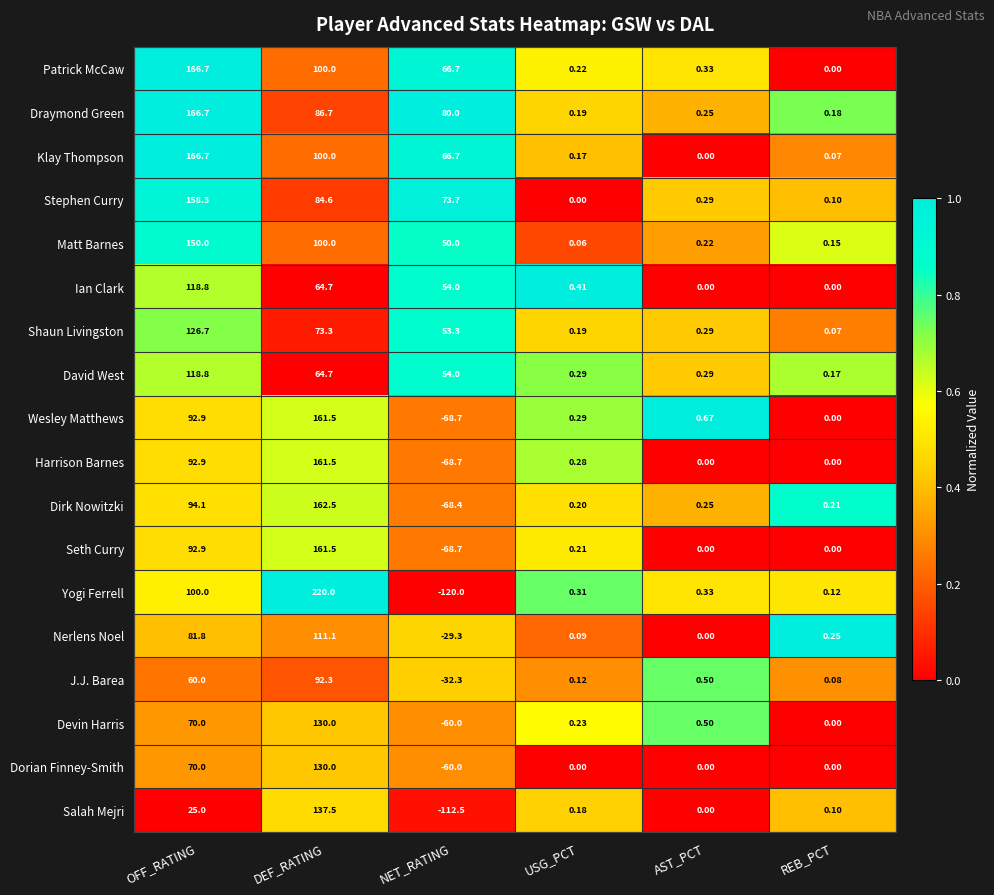

At which label is Nerlens Noel closest to 40?

REB_PCT